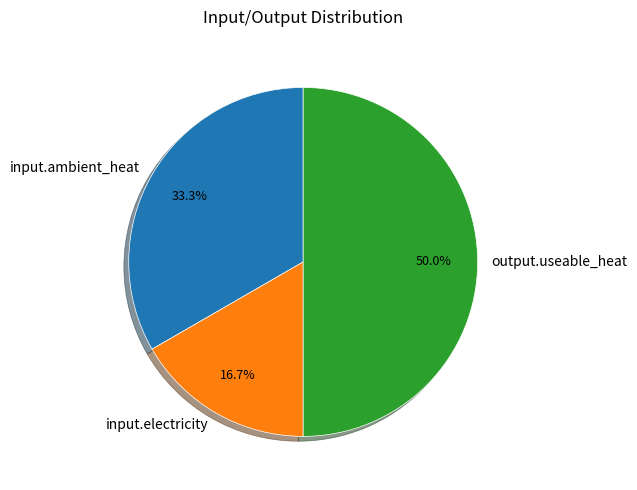

True or false: input.electricity accounts for 26% of the total.

False